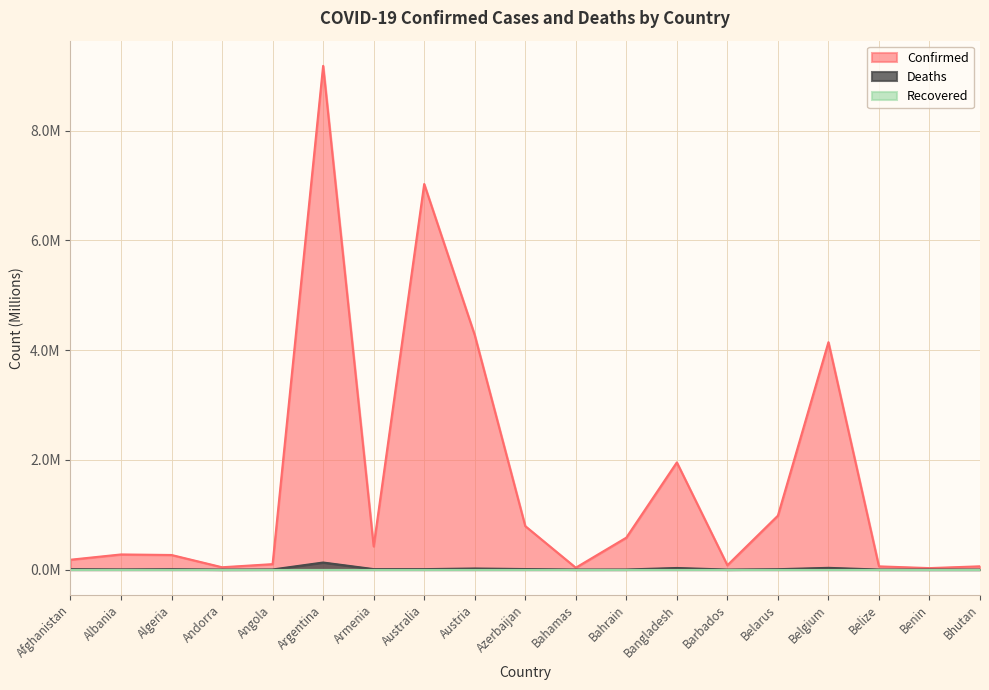

Which has a higher value, Benin or Belize?

Belize